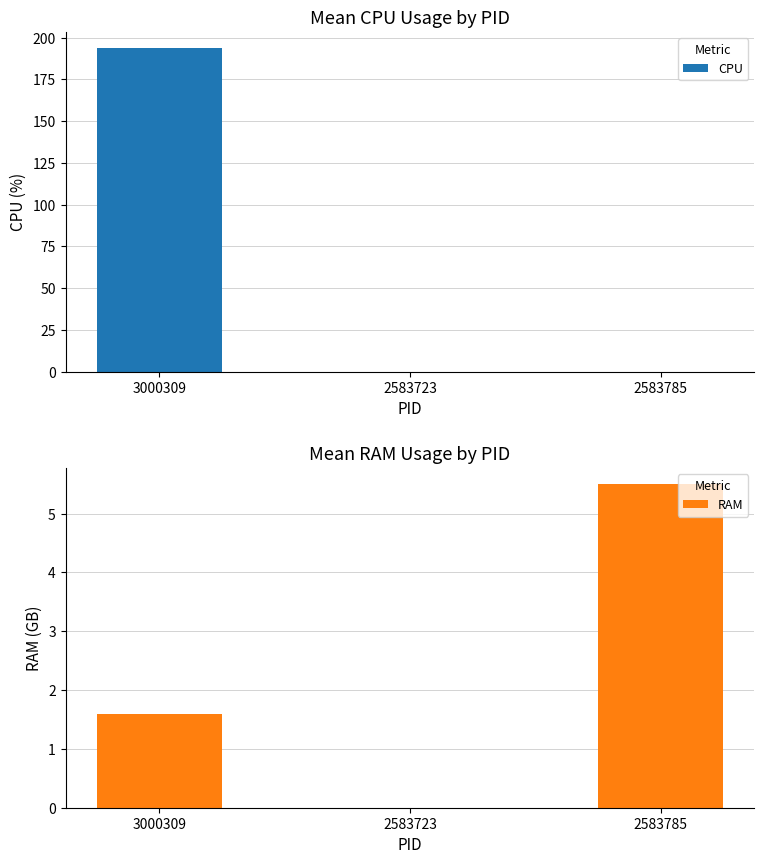

Which series has the largest range (max minus min)?

CPU